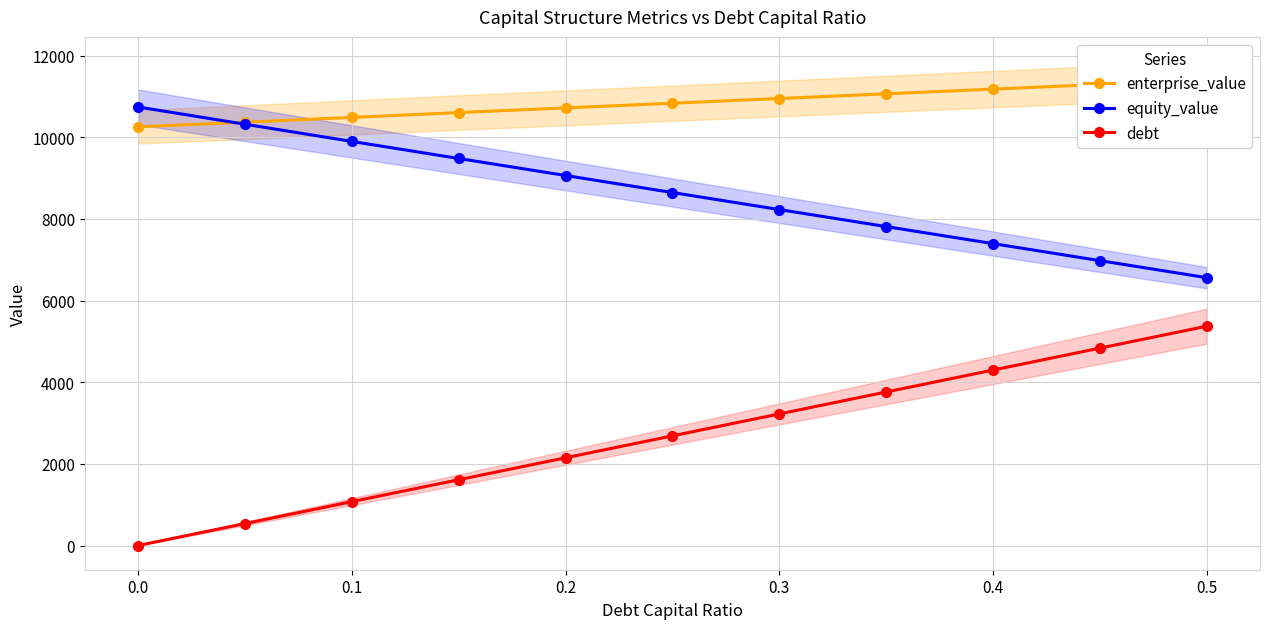

Reading left to right, list all the values displayed in this chart.

enterprise_value: 10256.2	10370.2	10486.7	10605.9	10720.0	10835.0	10950.0	11065.0	11180.0	11295.0	11410.0
equity_value: 10742.8	10319.6	9899.0	9481.0	9064.0	8647.0	8230.0	7813.0	7396.0	6979.0	6562.0
debt: 0.0	537.1	1074.3	1611.4	2148.6	2685.7	3222.8	3760.0	4297.1	4834.3	5371.4